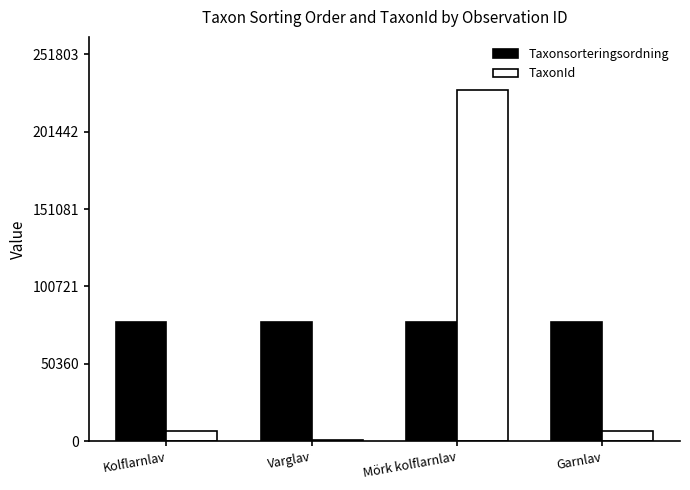

Is it true that TaxonId equals 6446 at Kolflarnlav?

True